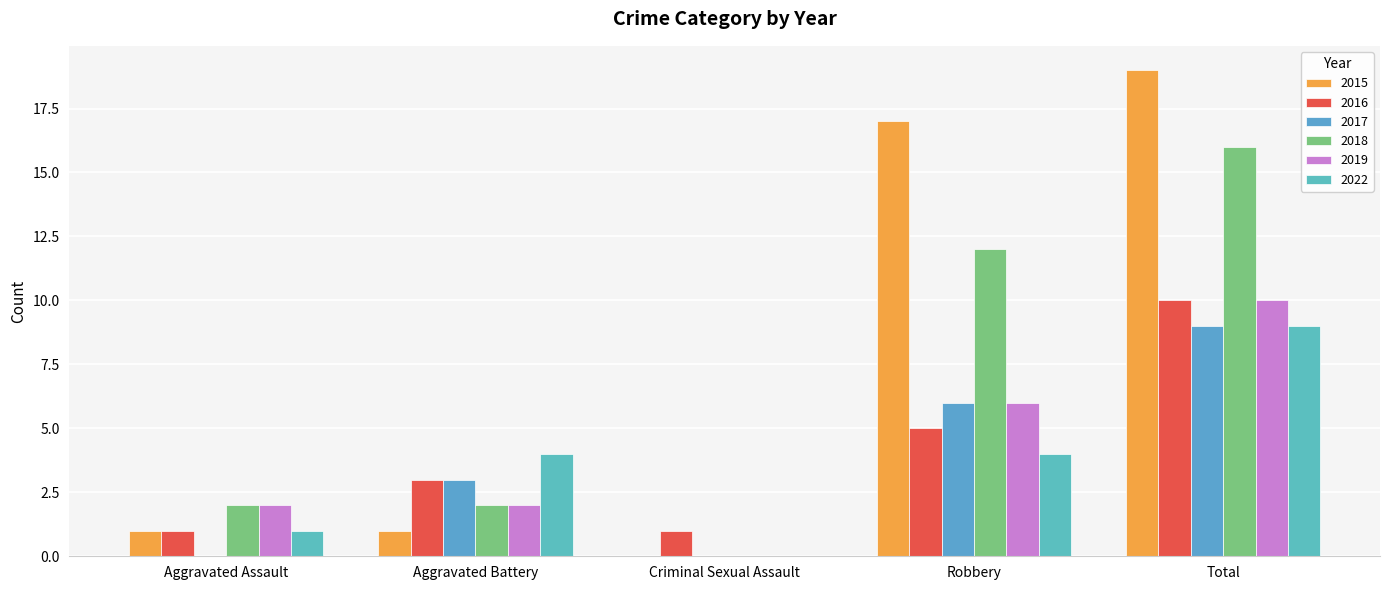

What position from the right is Total?

1